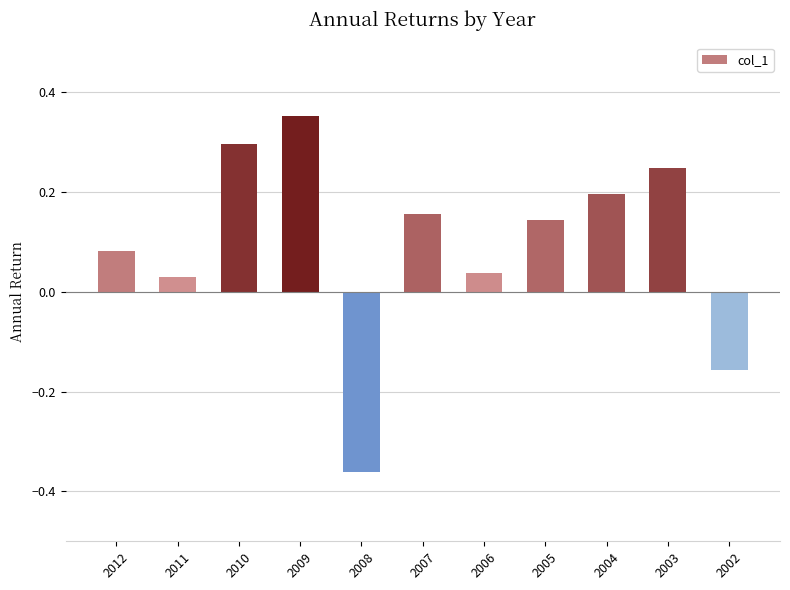

What is the difference between the maximum and minimum values?

0.7